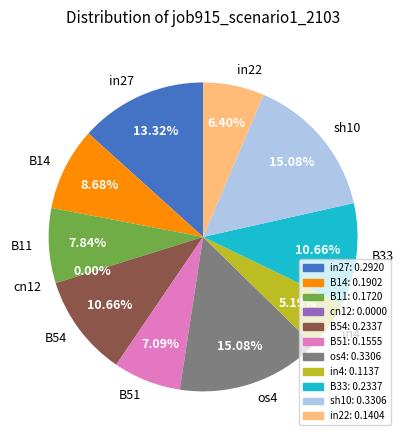

Which slice is the smallest?

cn12